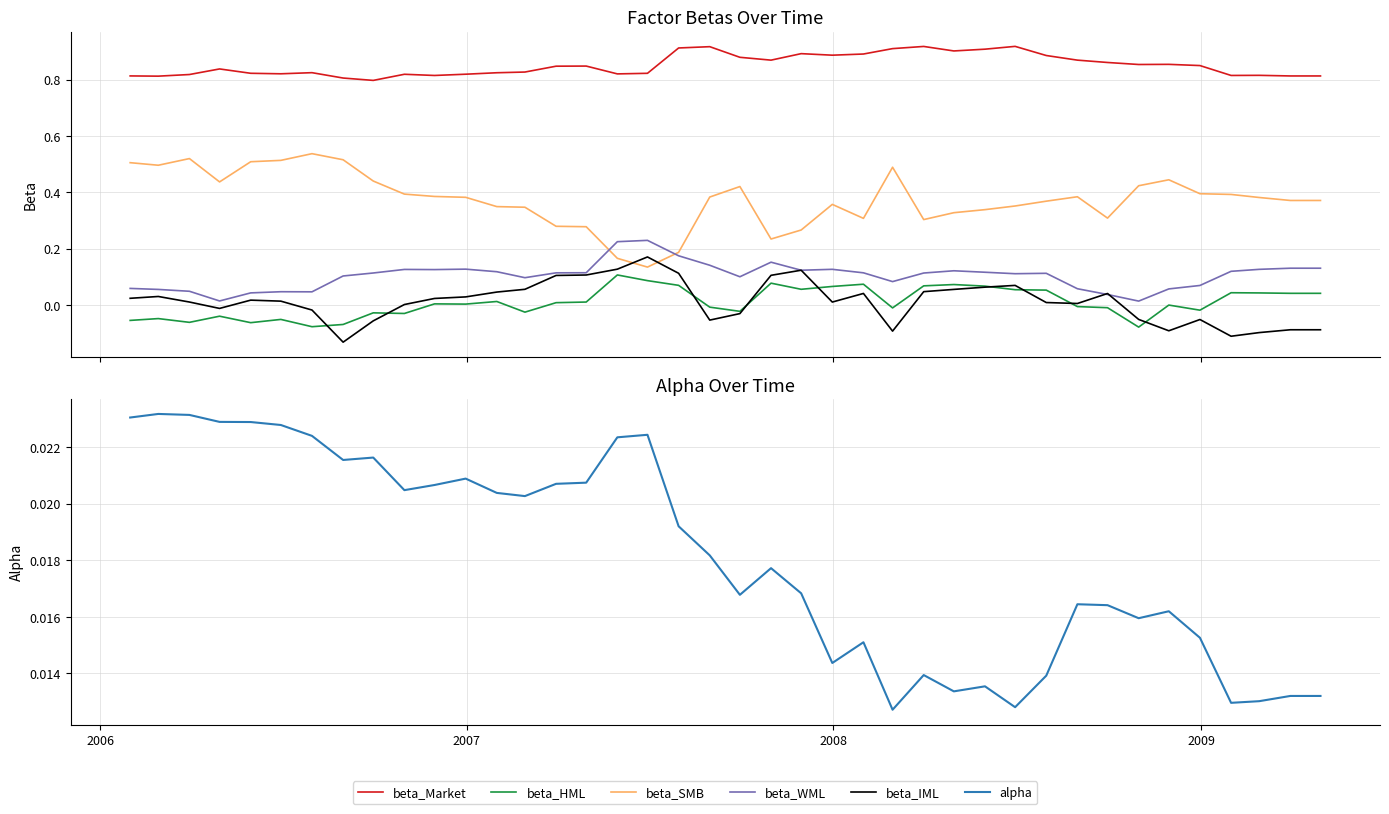

Which series has the largest total across all categories?

beta_Market